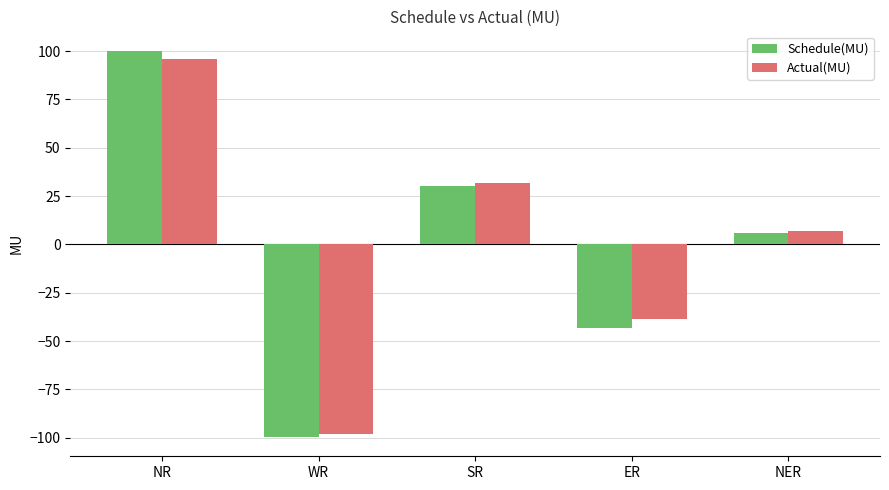

What is the minimum value shown in the chart?

-99.6